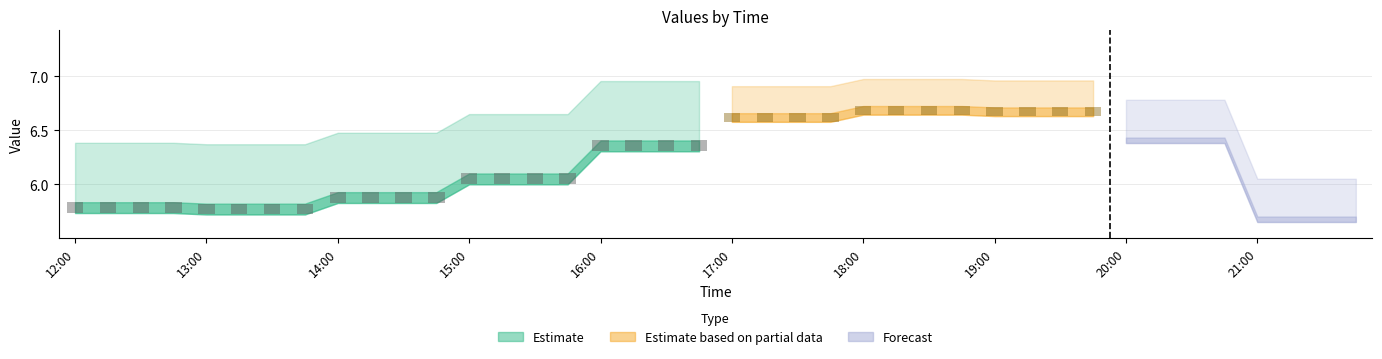

The 1 series shows 2.7 at 18:15. True or false?

False